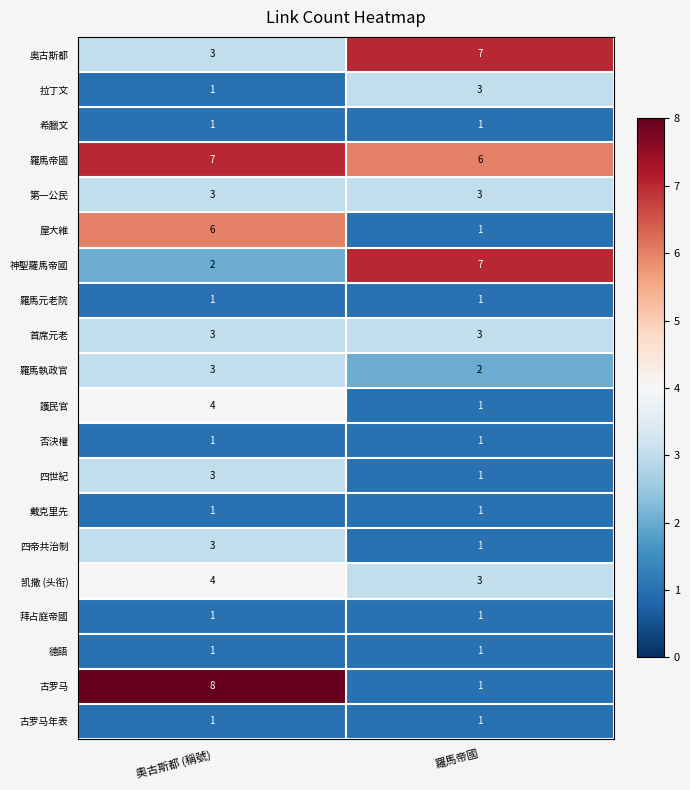

Which series has the widest spread of values?

古罗马